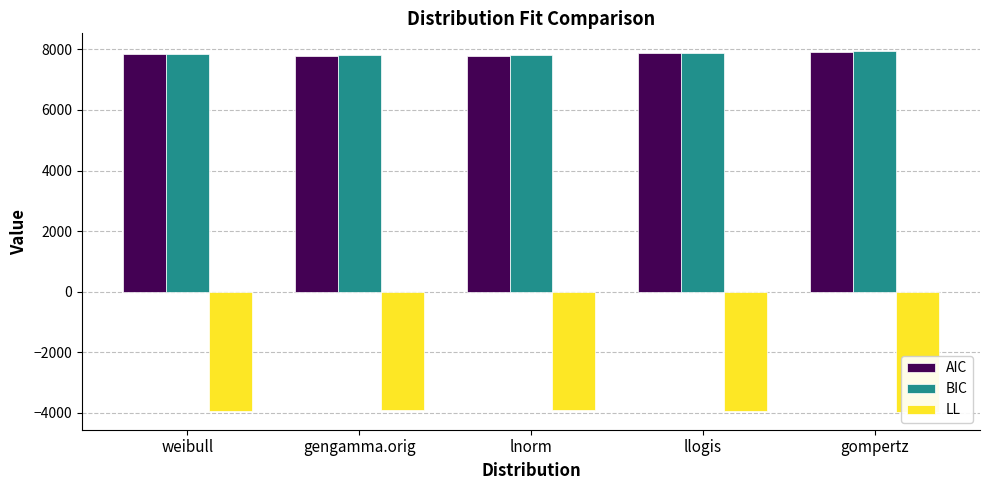

True or false: LL has a value of -3960.0 at gompertz.

True